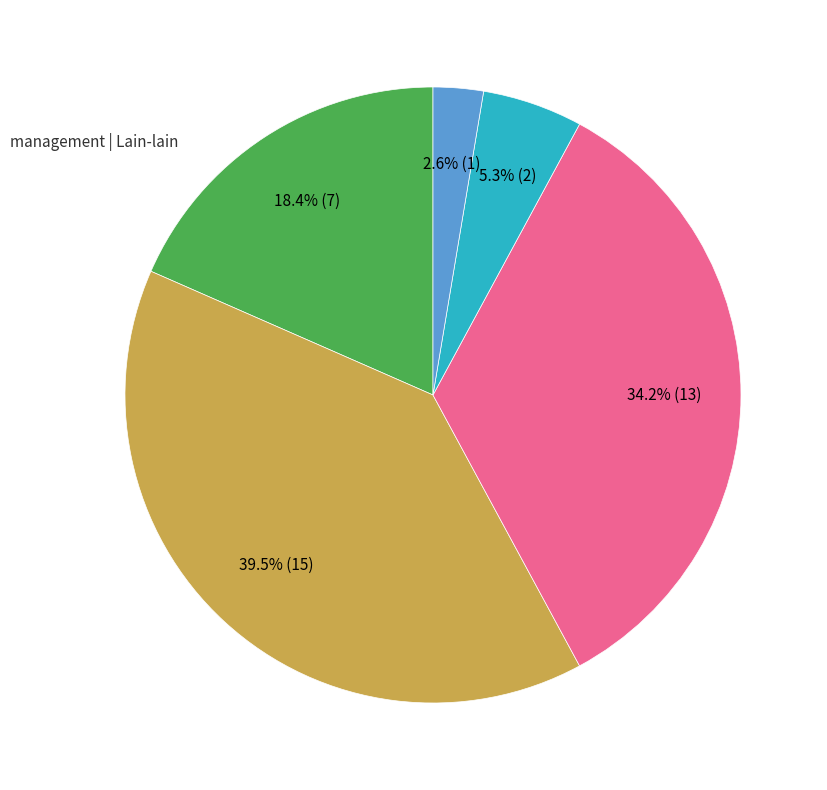

Is there any slice that represents more than half of the pie?

No